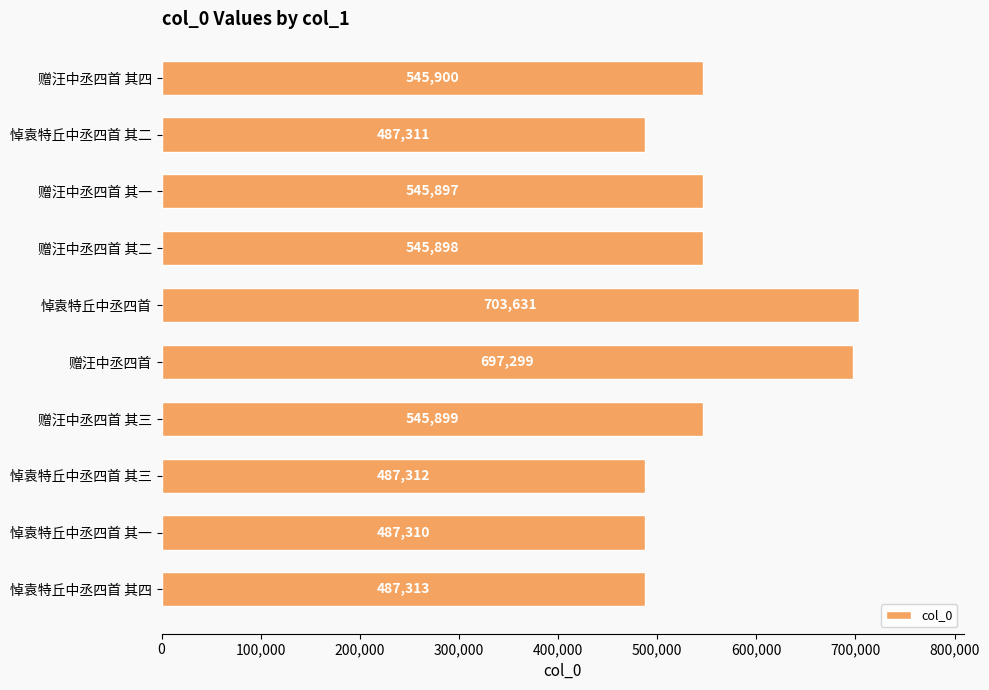

Which has a higher value, 赠汪中丞四首 or 赠汪中丞四首 其四?

赠汪中丞四首